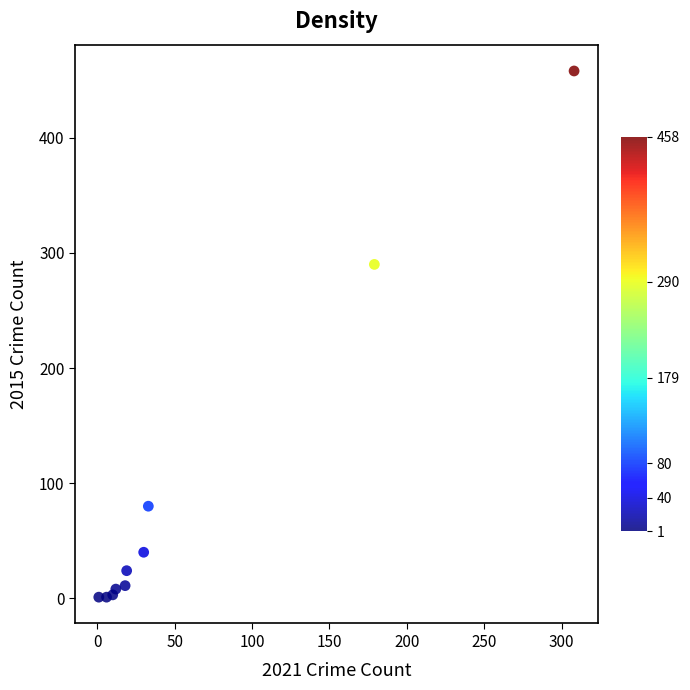

What Y value in the scatter plot is closest to 229?

290